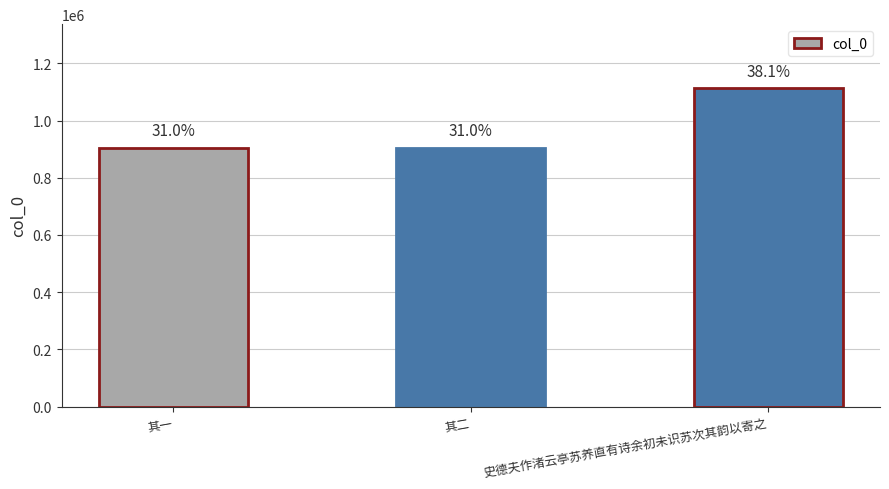

What is the ratio of the value at 其二 to the value at 史德夫作渚云亭苏养直有诗余初未识苏次其韵以寄之?

0.8